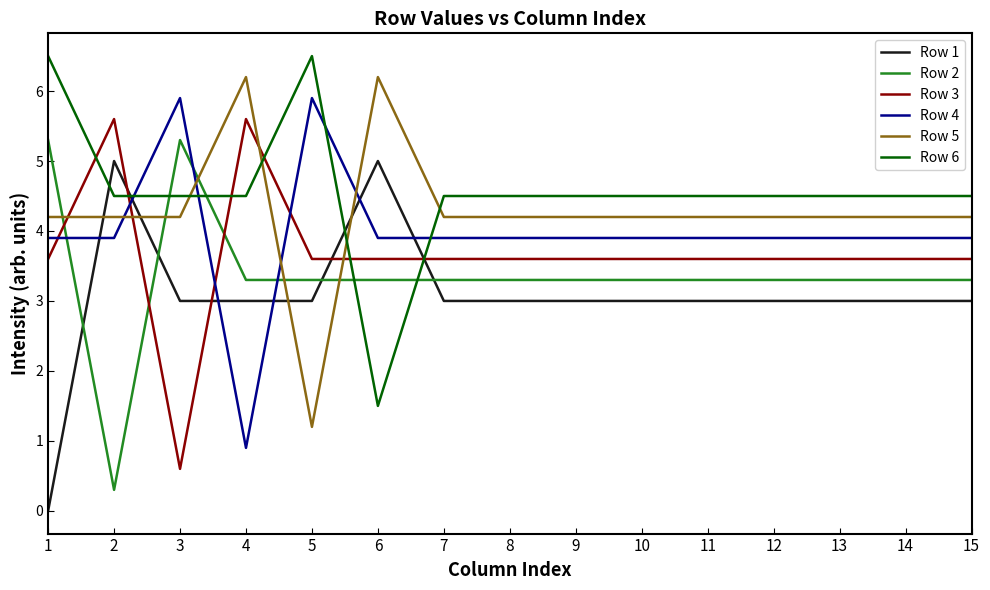

What is the lowest value of the Row 6 series?

1.5